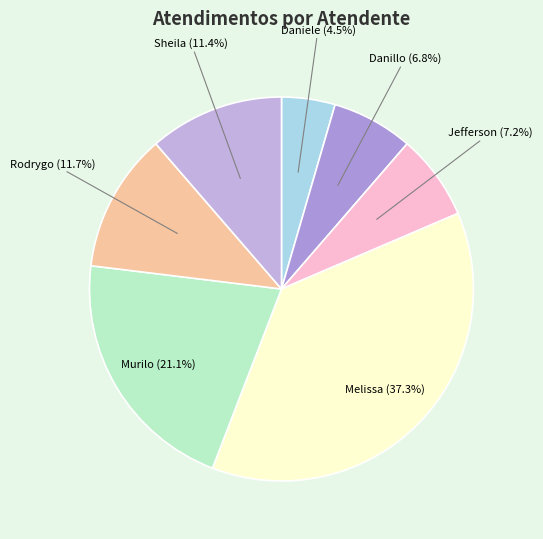

Does any single category account for the majority?

No